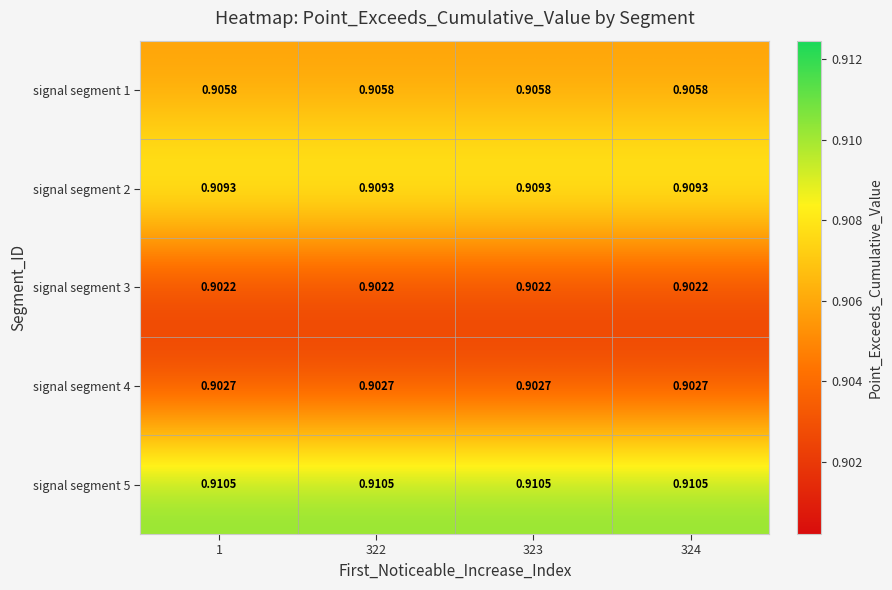

Is the value of signal segment 3 at 322 greater than the value of signal segment 1 at 324?

No